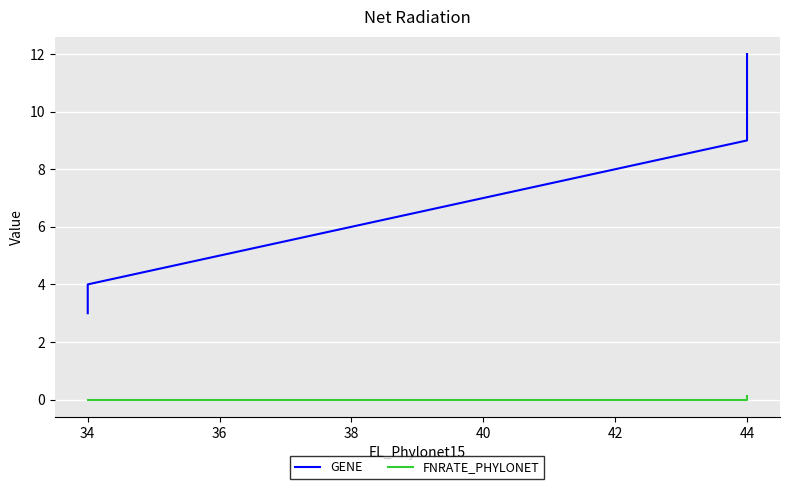

Which series has the largest total across all categories?

GENE